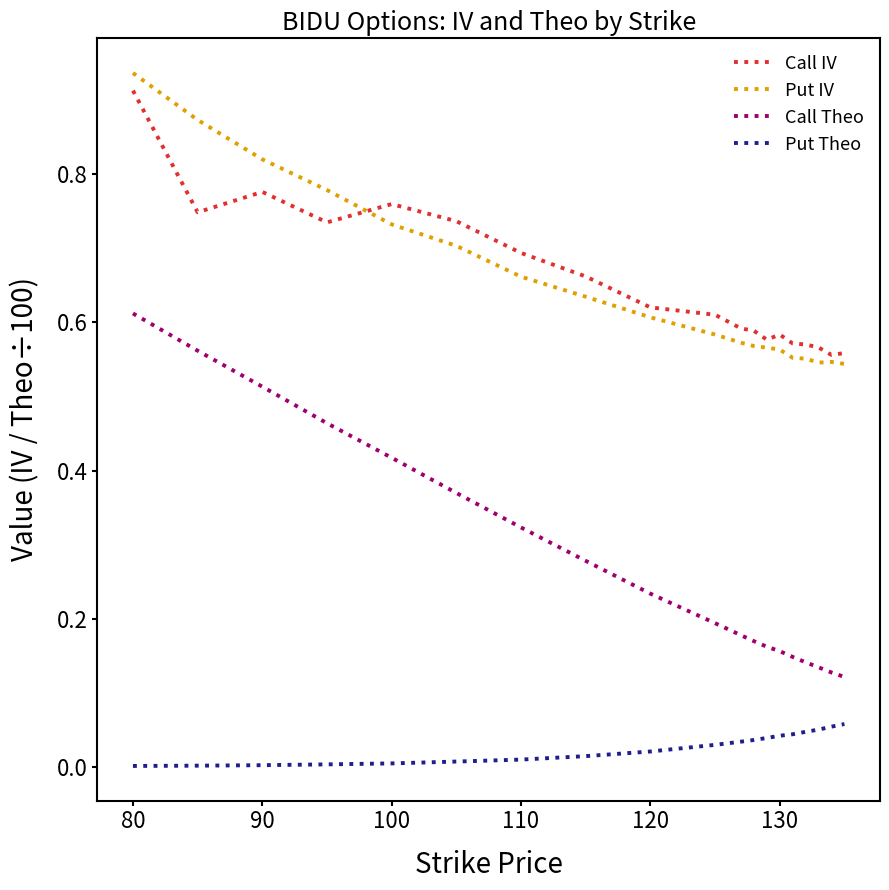

What are all the series names shown in the legend?

Call IV, Put IV, Call Theo, Put Theo